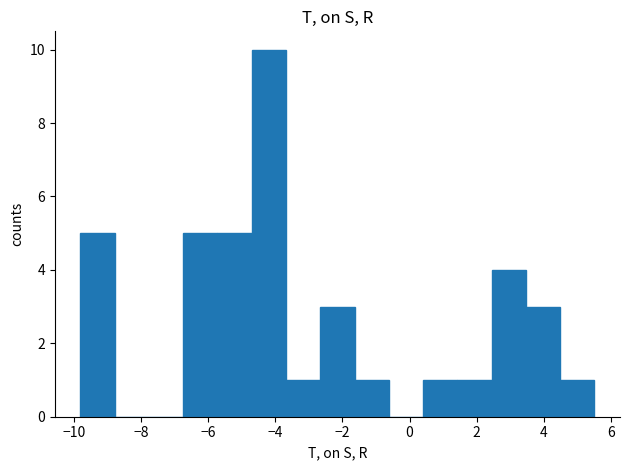

Which range on the x-axis has the tallest bar?

-4.70 to -3.68